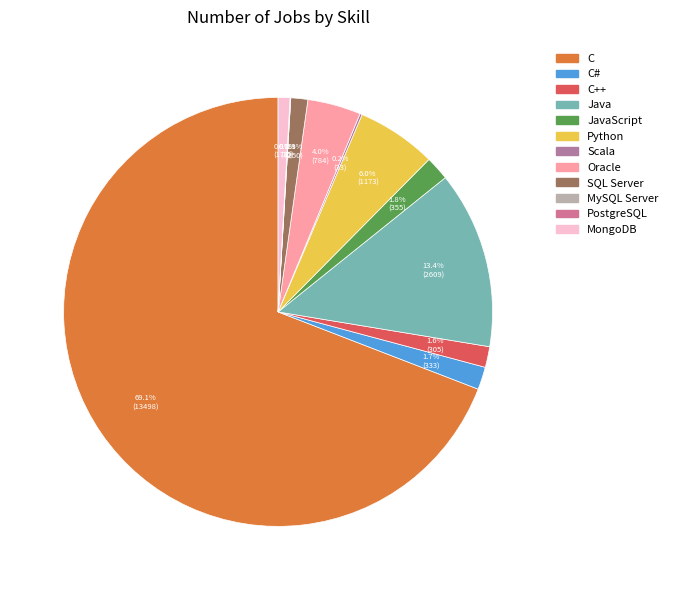

Which category has the smallest portion of the pie?

MySQL Server